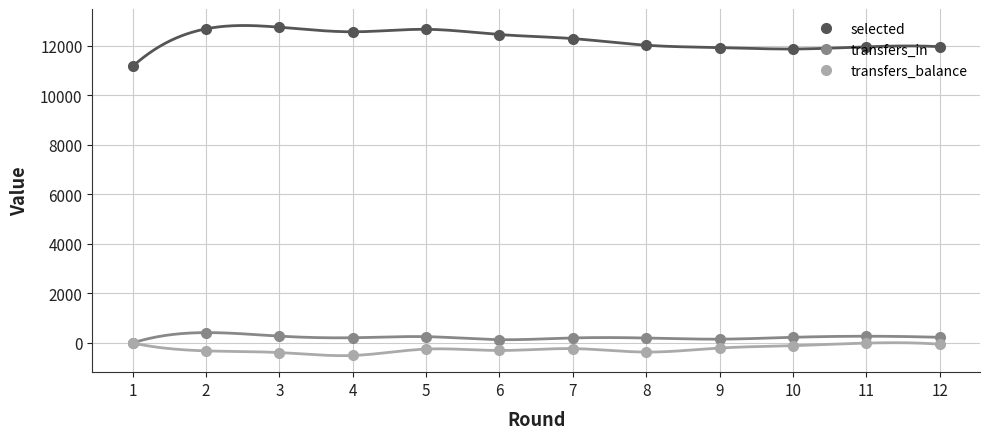

At which category is the sum across all series the highest?

2